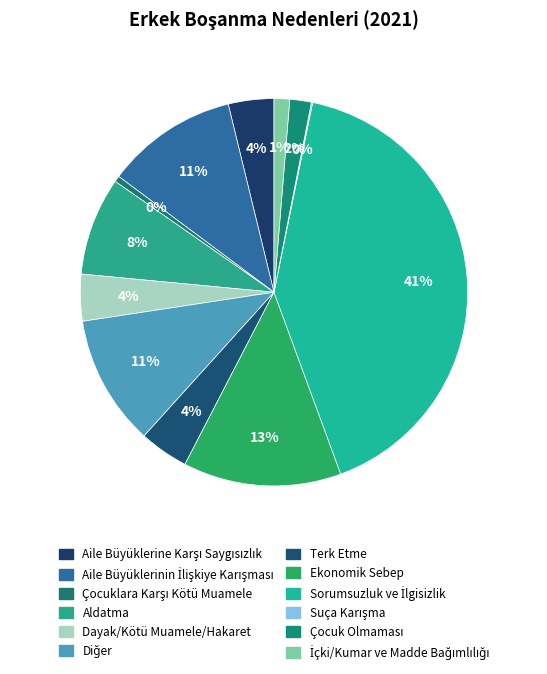

Between Ekonomik Sebep and Çocuk Olmaması, which is larger?

Ekonomik Sebep